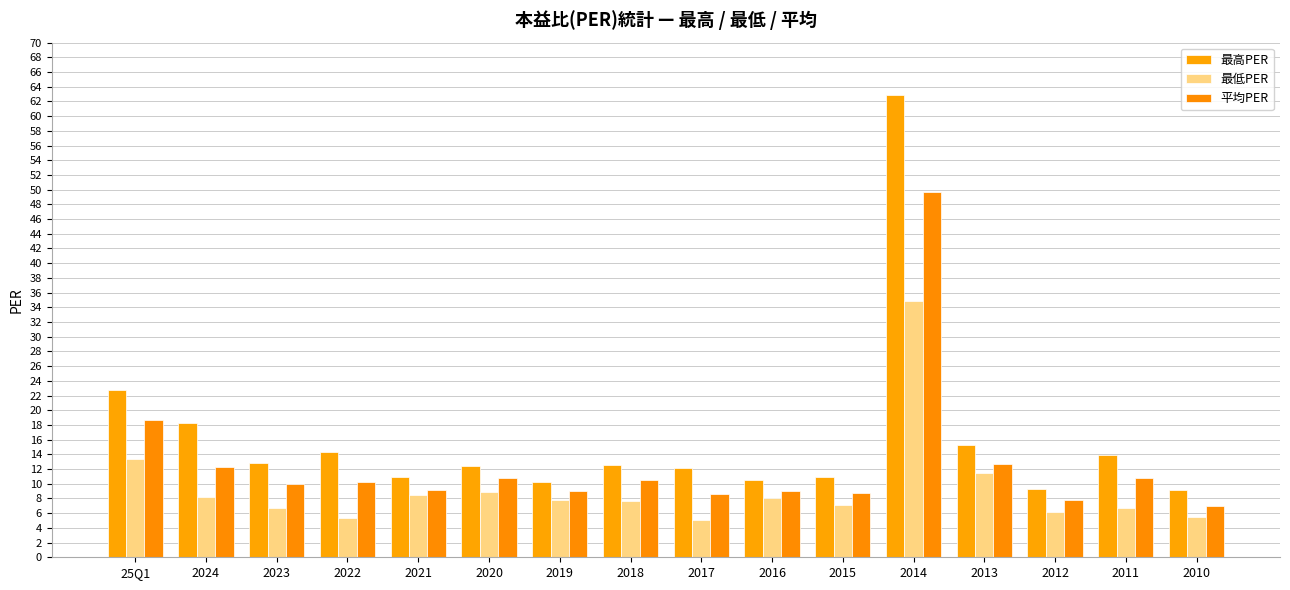

At which category is the sum across all series the highest?

2014